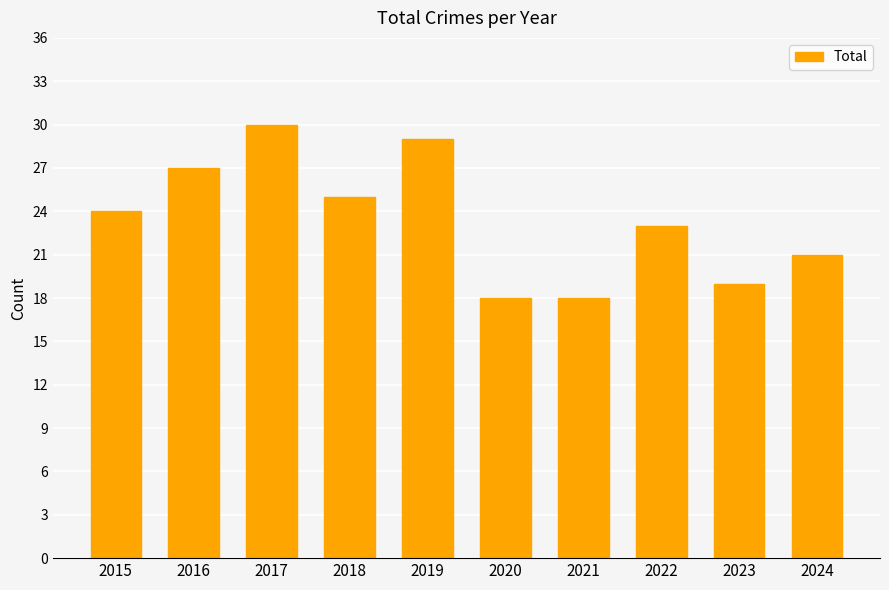

What is the difference between the values at 2024 and 2018?

4